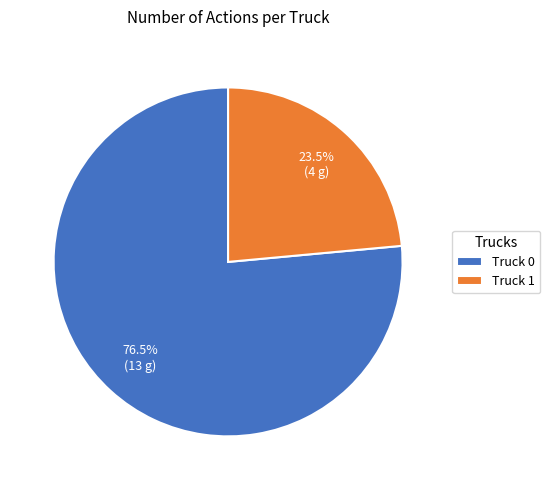

Approximately how many times larger is the value at Truck 1 compared to Truck 0?

0.3